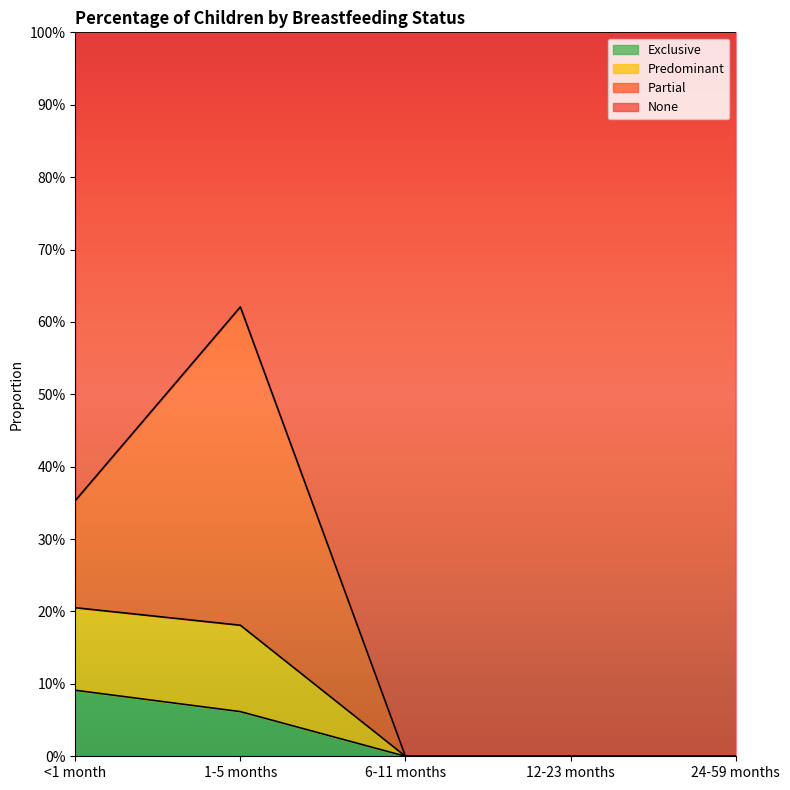

True or false: None and Exclusive cross at least once.

False